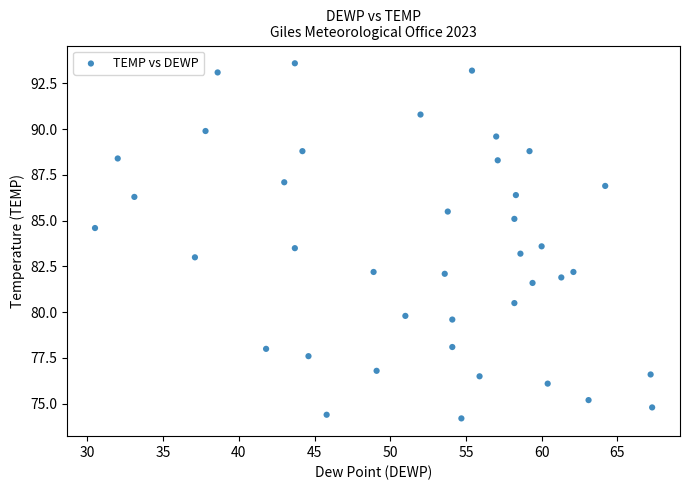

What is the range of Y values (max minus min)?

19.4